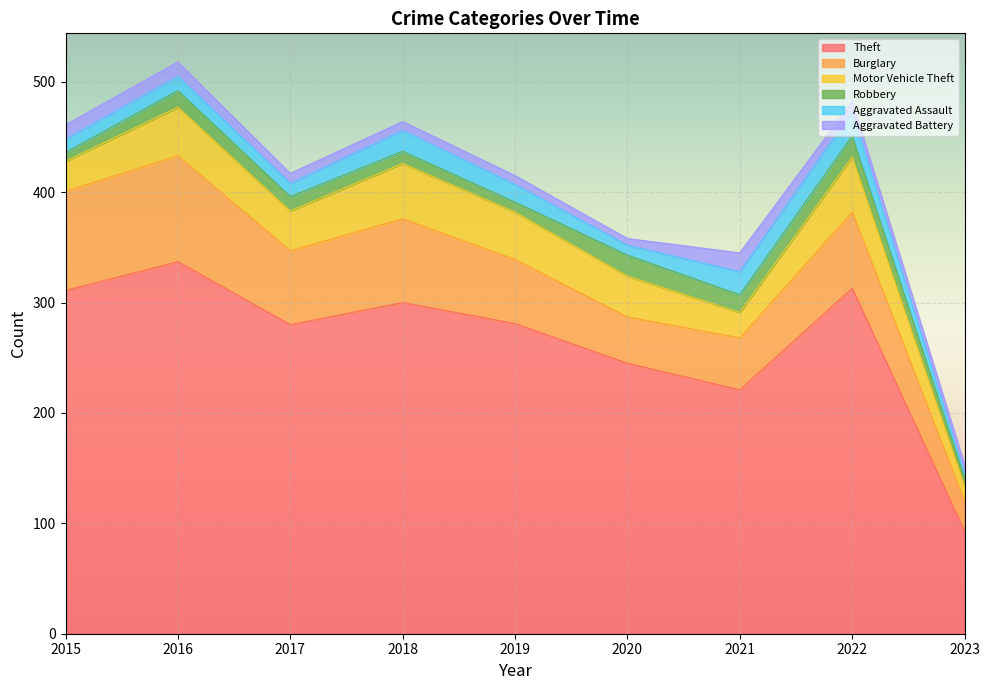

What is the sum of the Aggravated Battery values at 2019 and 2020?

14